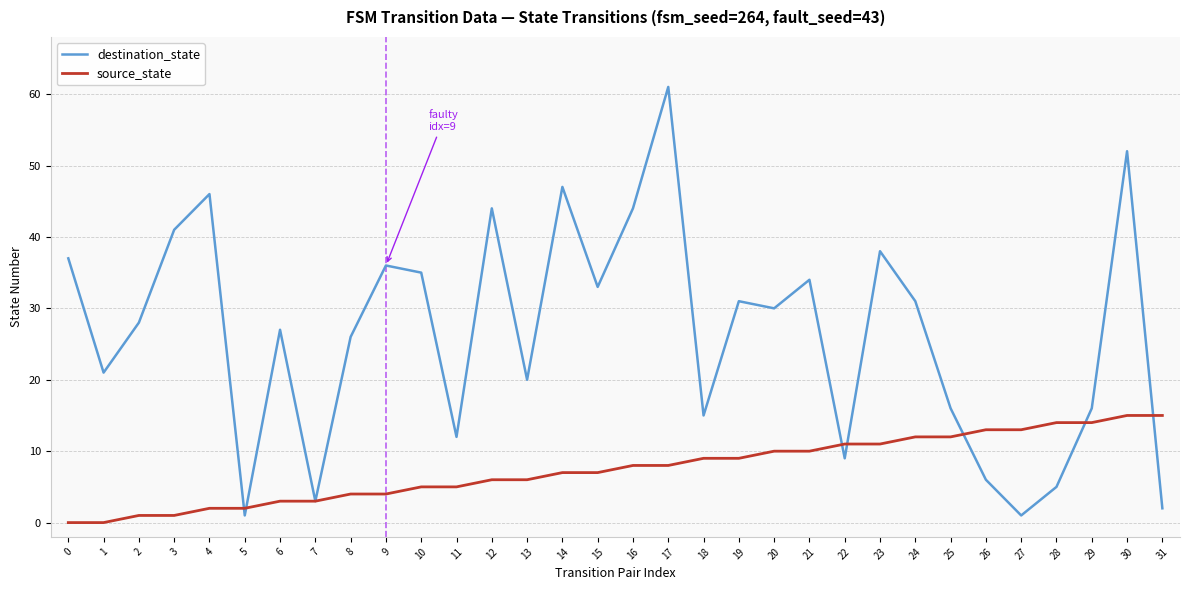

Which series has the widest spread of values?

destination_state